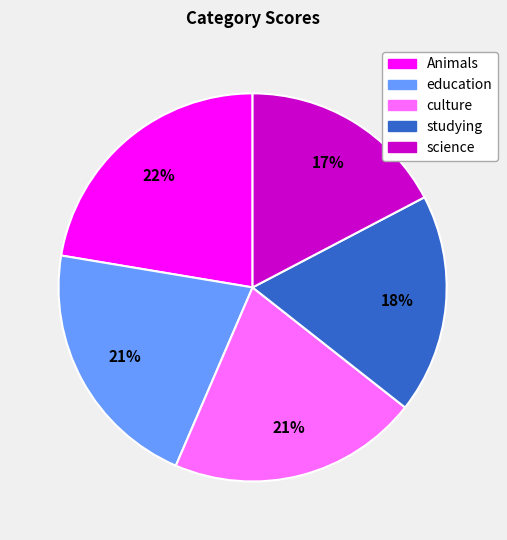

Between science and culture, which is larger?

culture